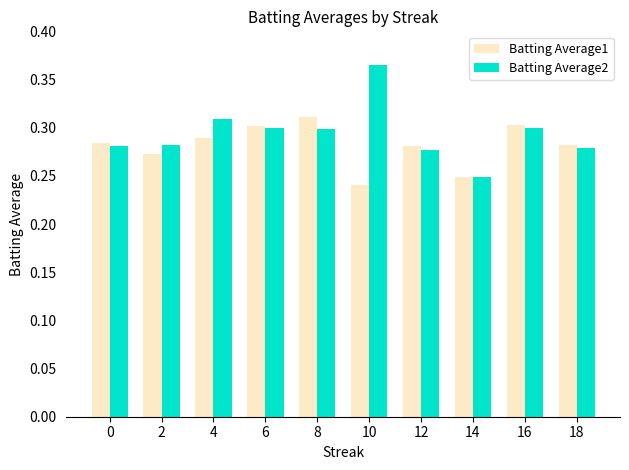

Which series has the largest total across all categories?

Batting Average2